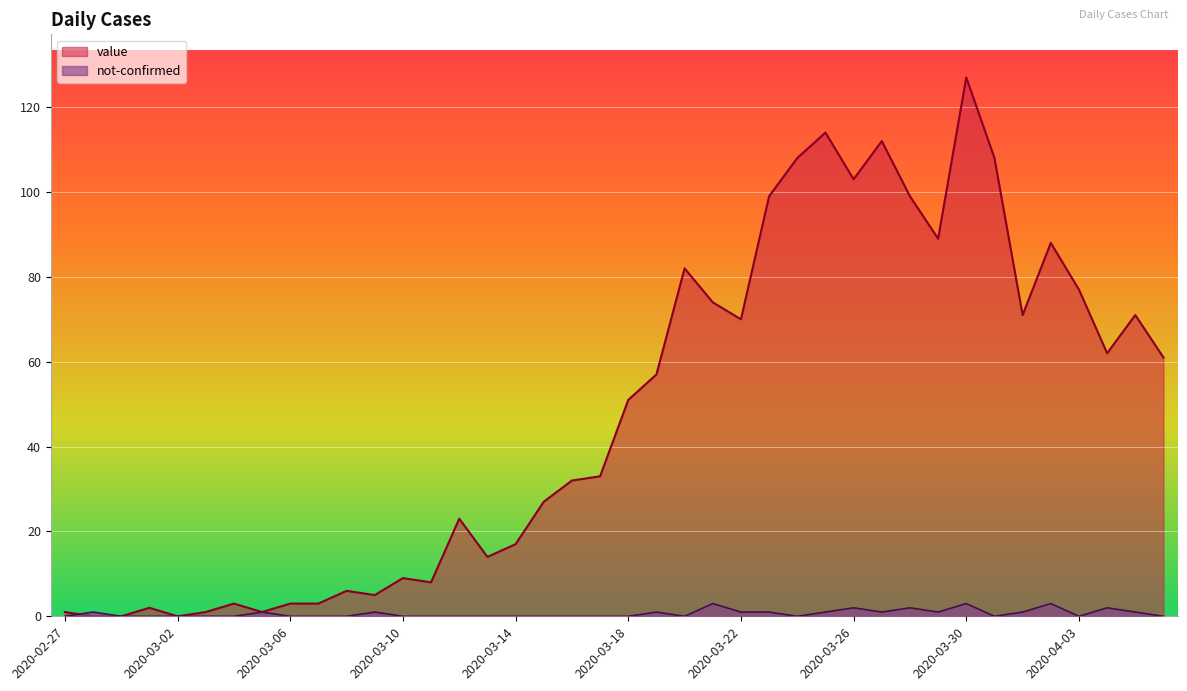

Between which two adjacent categories do value and not-confirmed first intersect?

2020-02-27 and 2020-02-28